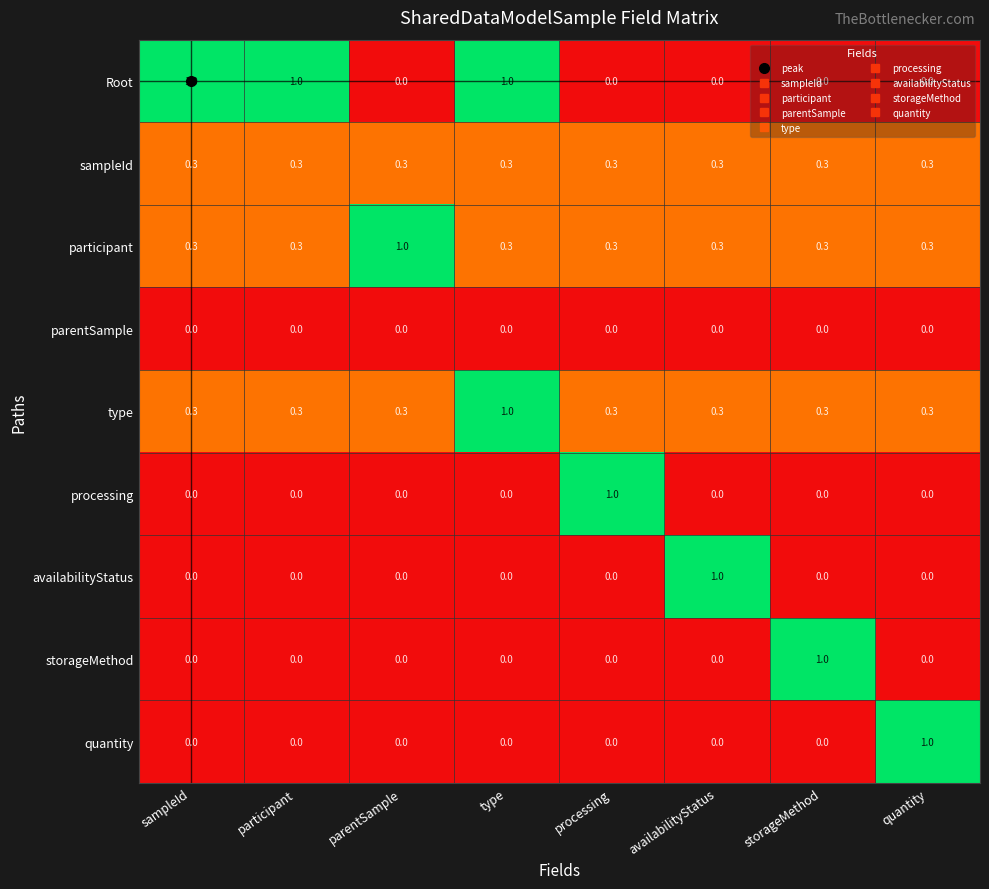

What is the spread (max minus min) of values at sampleId?

1.0